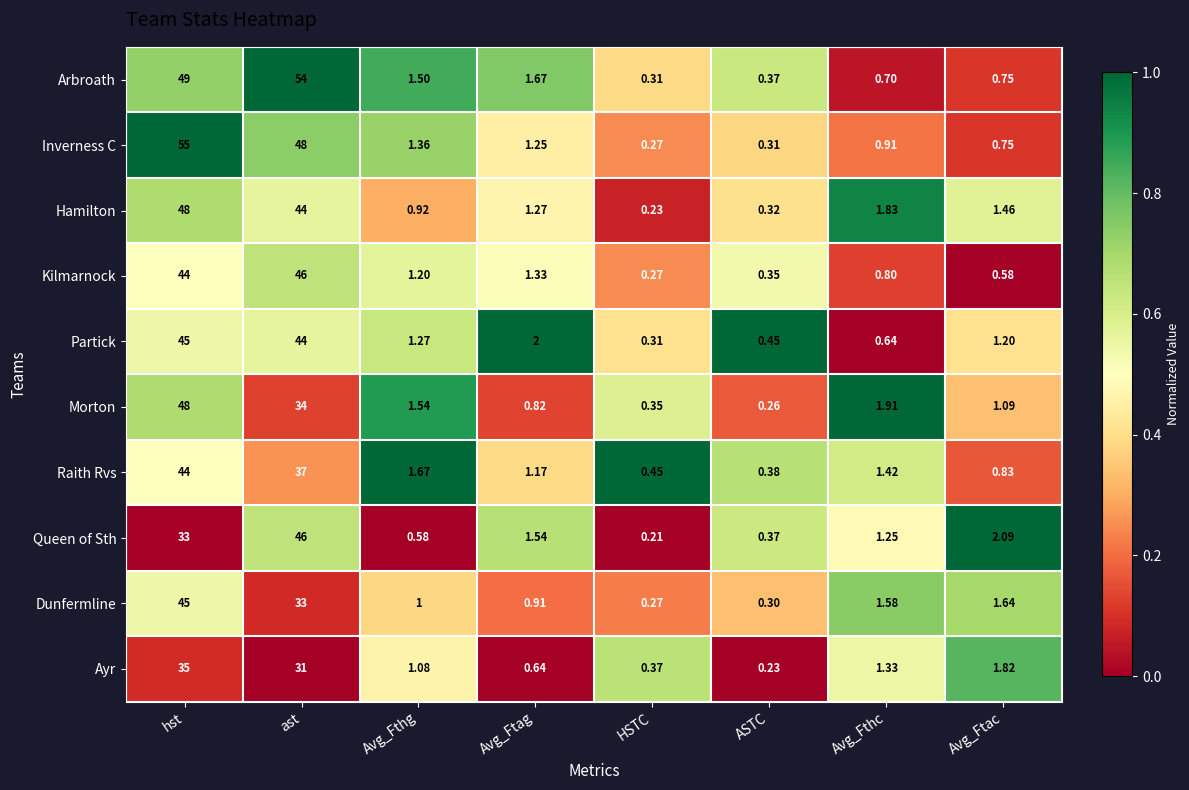

Where is Kilmarnock nearest to the value 23?

hst